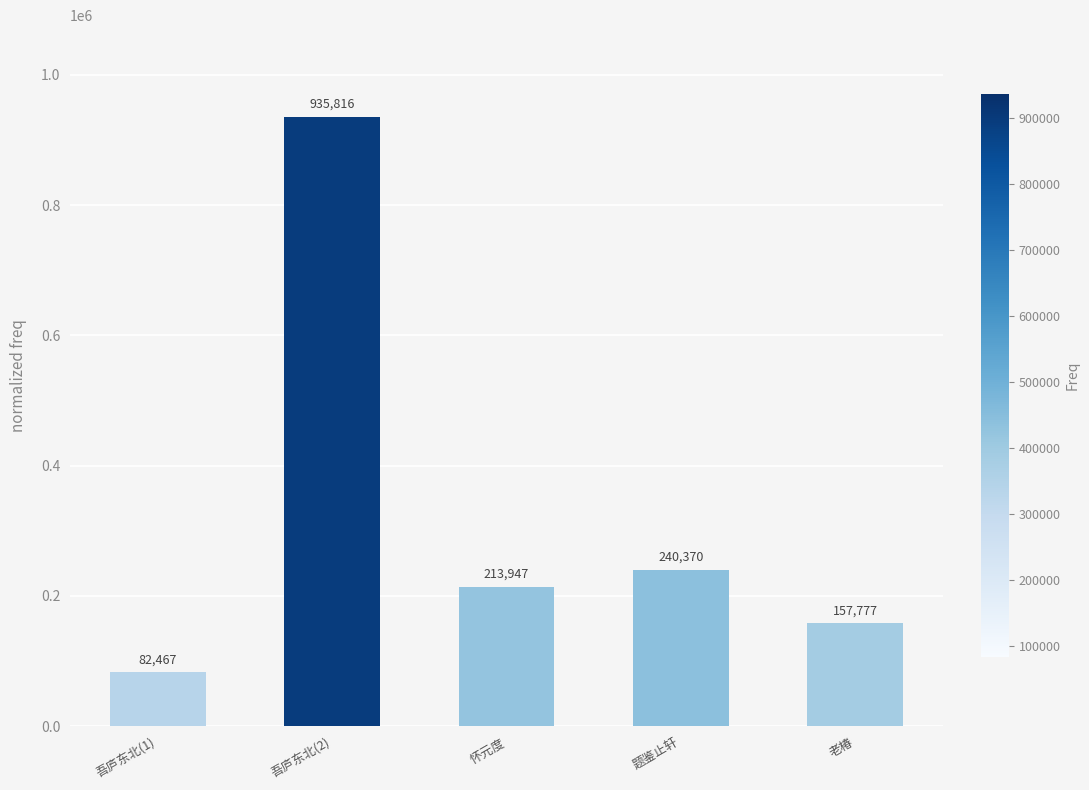

Read the value at 老椿.

157777